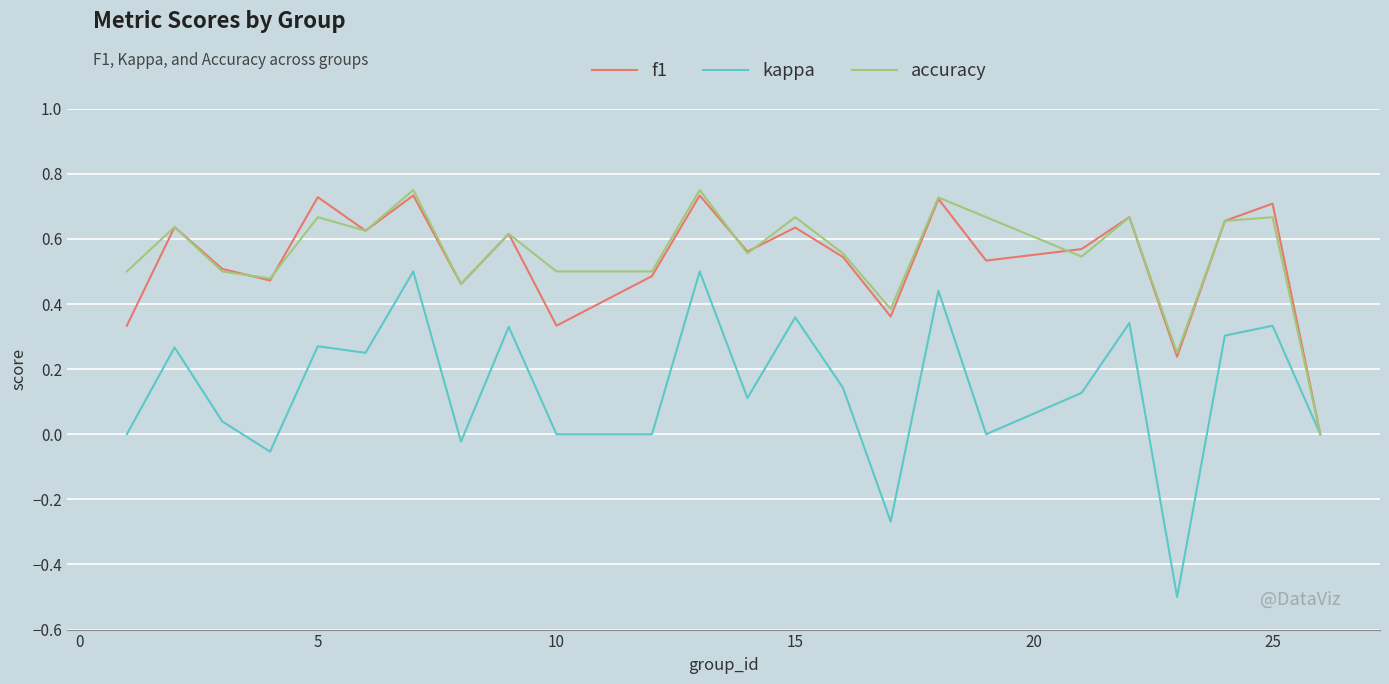

Which series has the largest range (max minus min)?

kappa